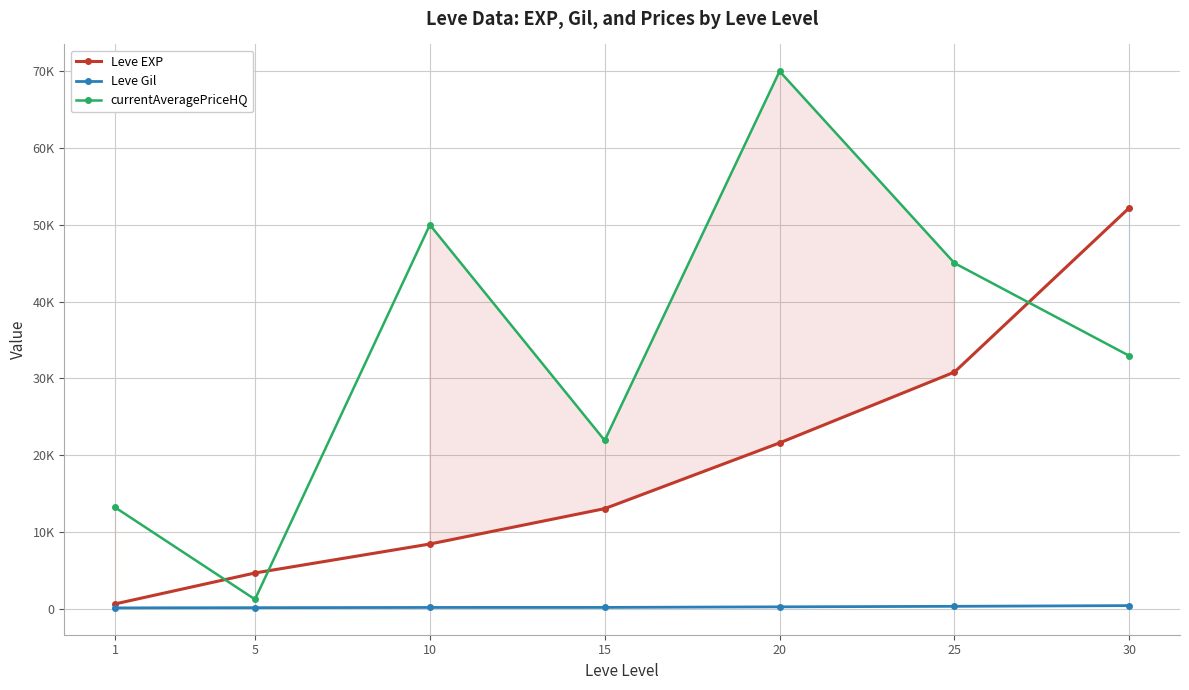

What is the value of the currentAveragePriceHQ point at the 1st from the left?

13200.0